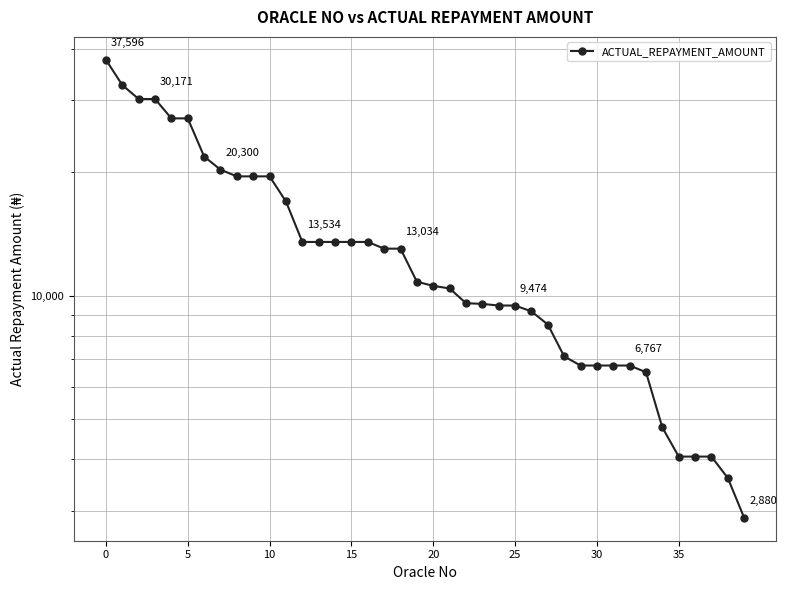

Approximately how many times larger is the value at 35 compared to 16?

0.3